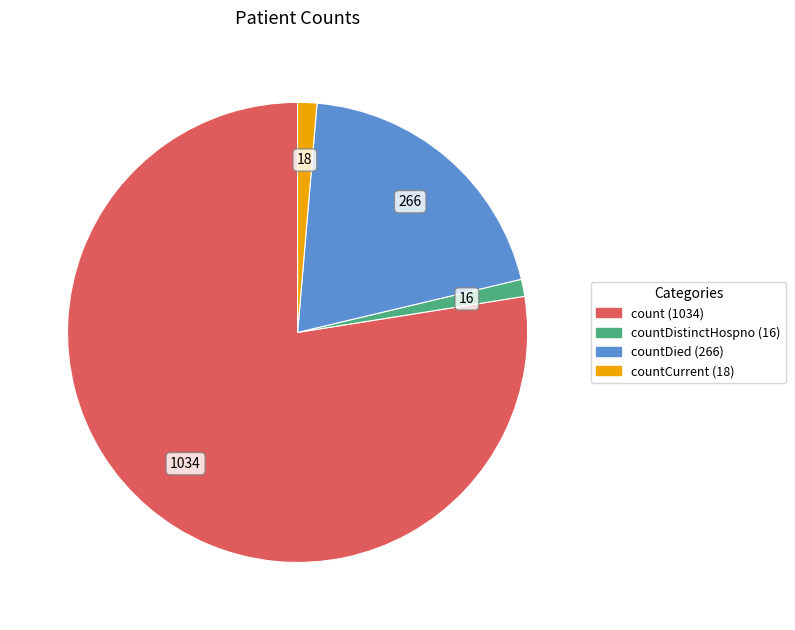

How many slices are in this pie chart?

4